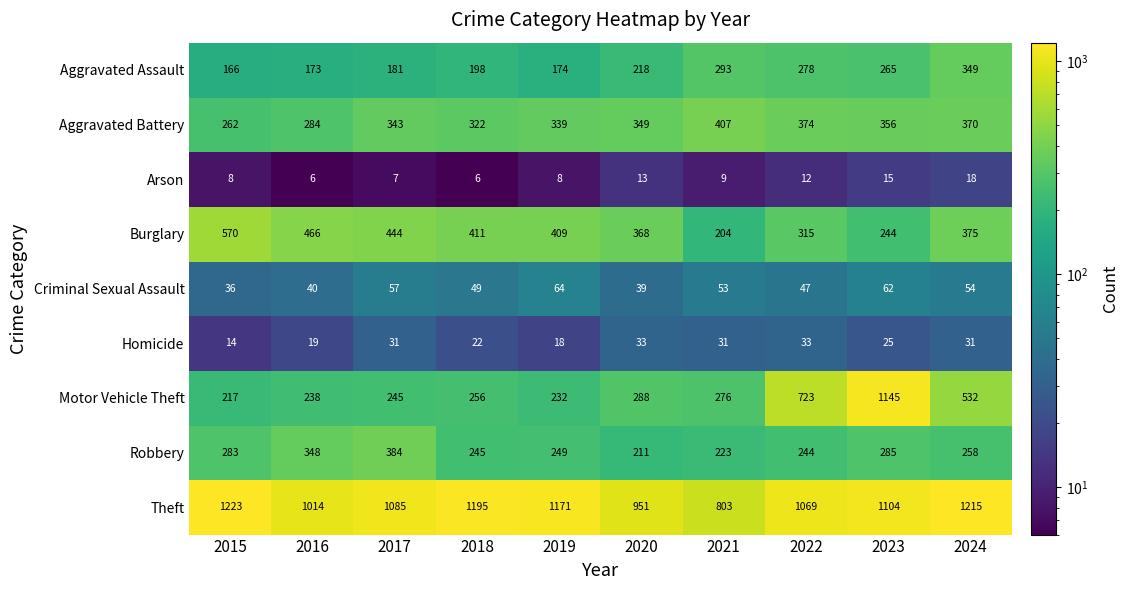

What is the difference between the maximum and minimum values in the Burglary series?

366